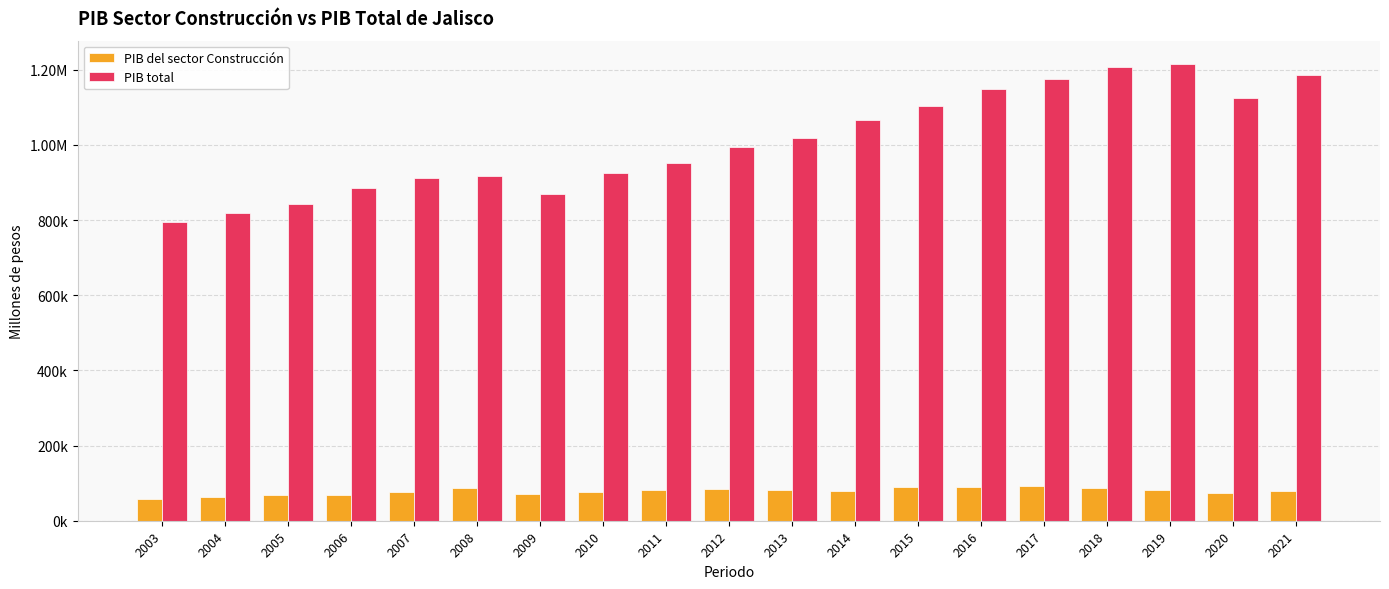

Rank the series at 2006 from lowest to highest value.

PIB del sector Construcción, PIB total